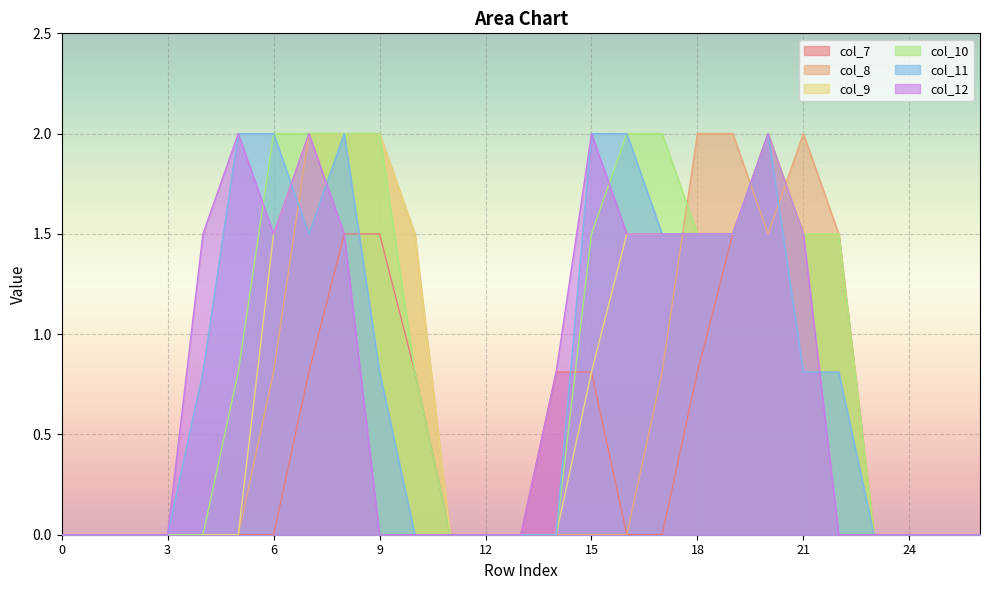

List the labels in order of col_8 value, smallest first.

0, 1, 2, 3, 4, 5, 11, 12, 13, 14, 15, 16, 23, 24, 25, 26, 6, 17, 10, 20, 22, 7, 8, 9, 18, 19, 21